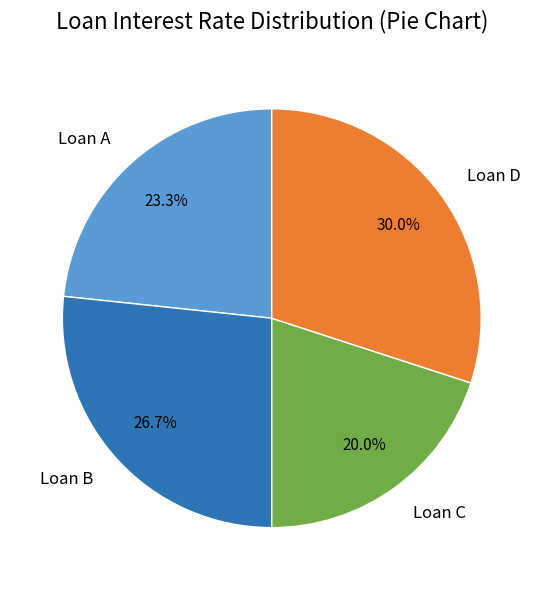

To the nearest percent, what portion does Loan A represent?

23%